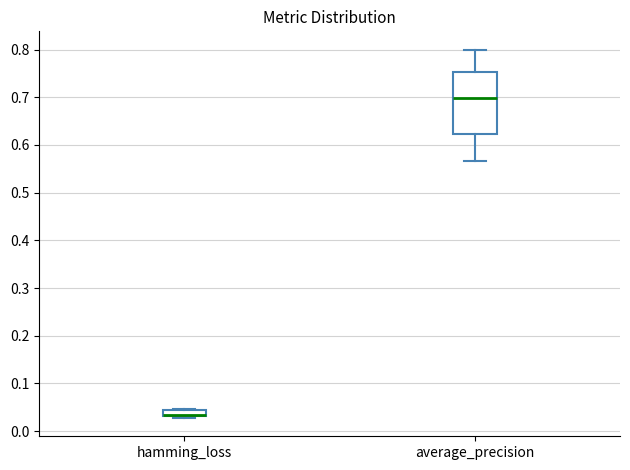

Where is the lower edge of the box for hamming_loss on the y-axis? The values are not printed on the chart, so give them approximately, as read against the axis.

0.03